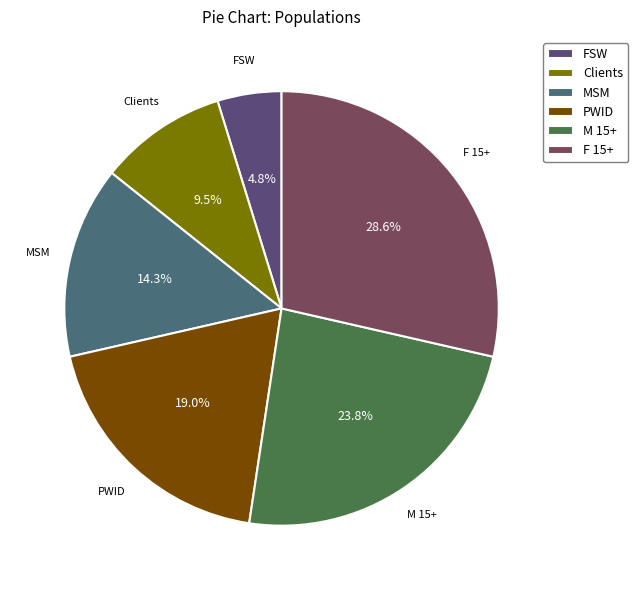

To the nearest percent, what portion does MSM represent?

14%